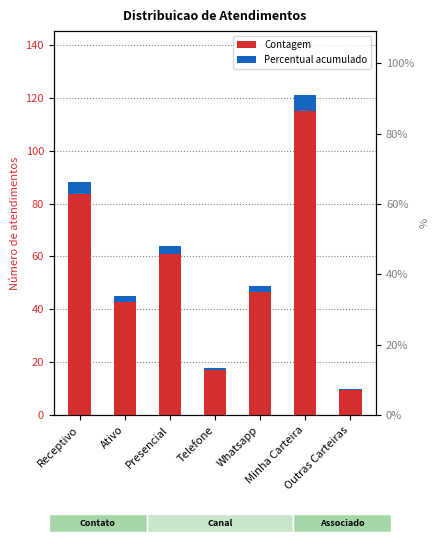

What is the minimum value shown in the chart?

10